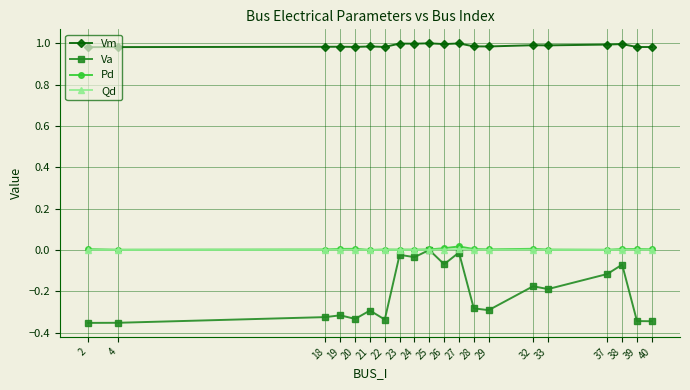

What are all the series names shown in the legend?

Vm, Va, Pd, Qd